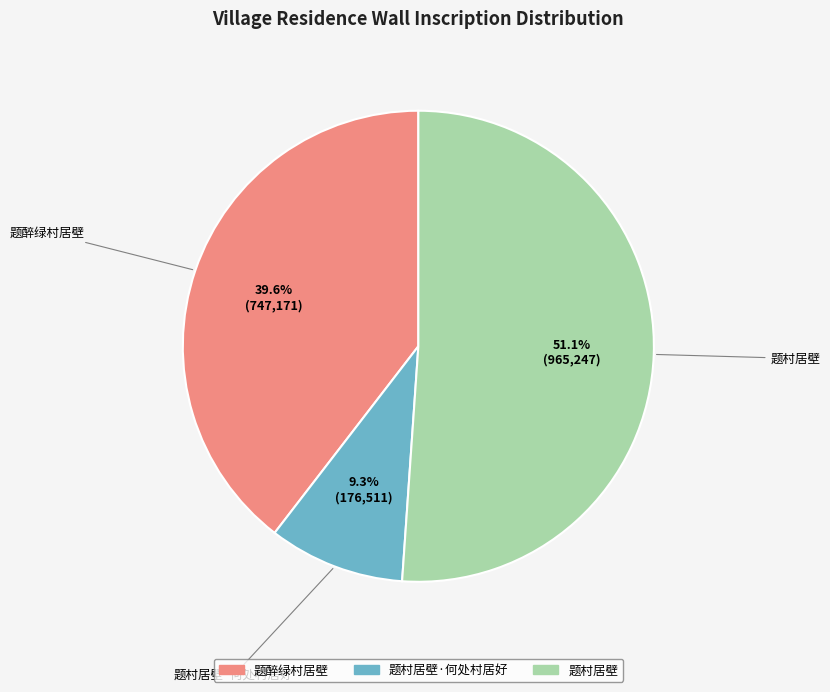

Does any single category account for the majority?

Yes